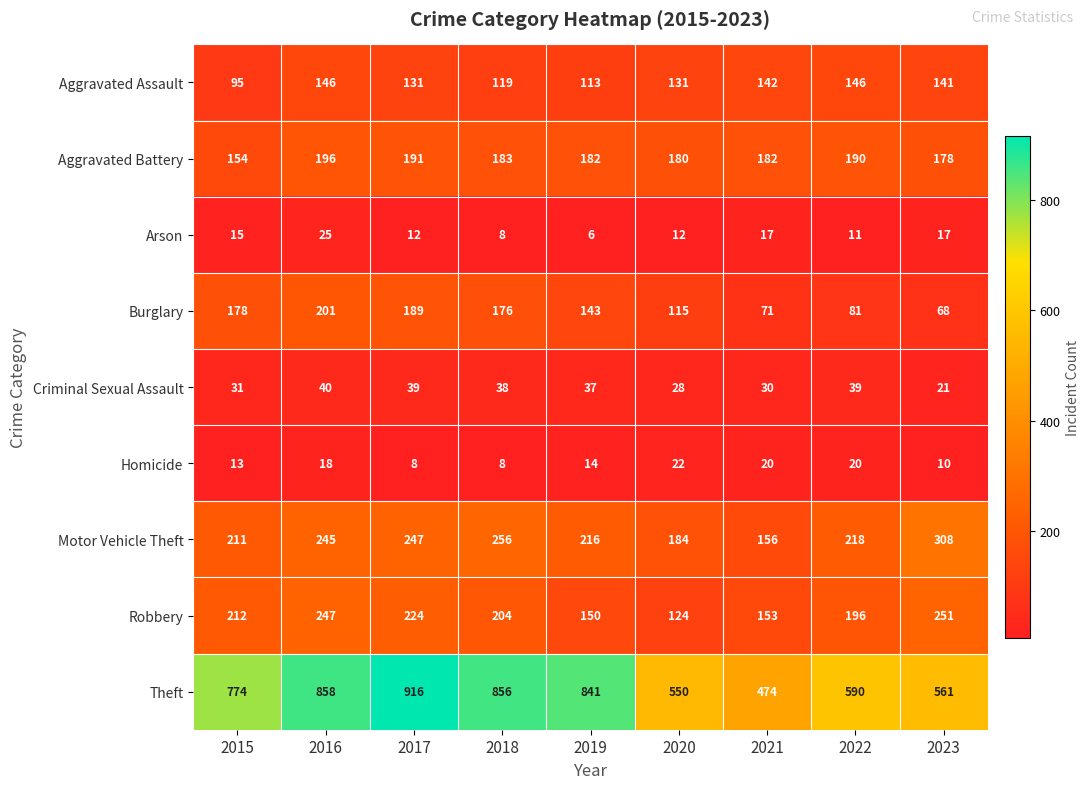

Which label corresponds to the largest value in the chart?

2017